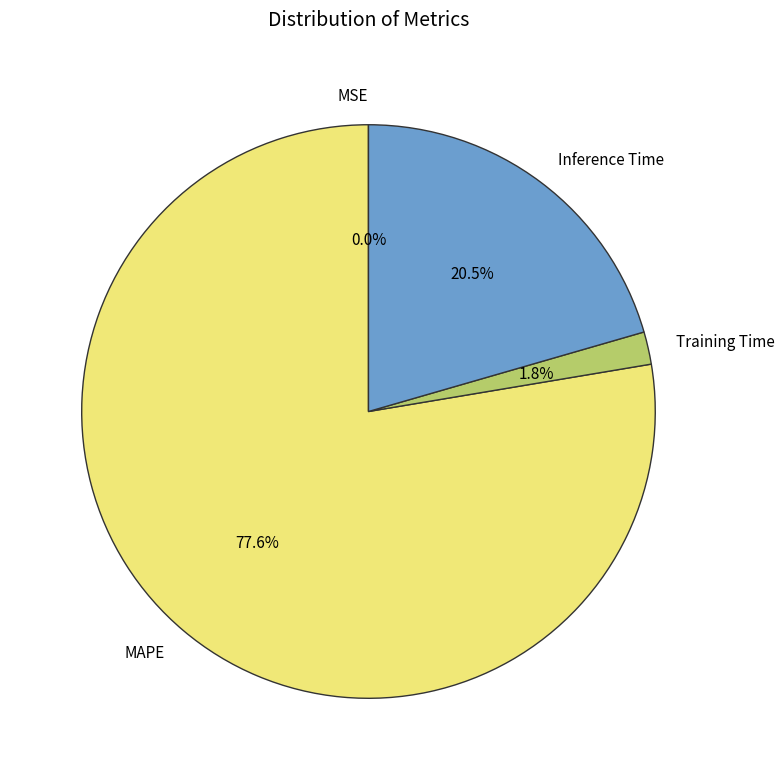

Which category accounts for the majority?

MAPE